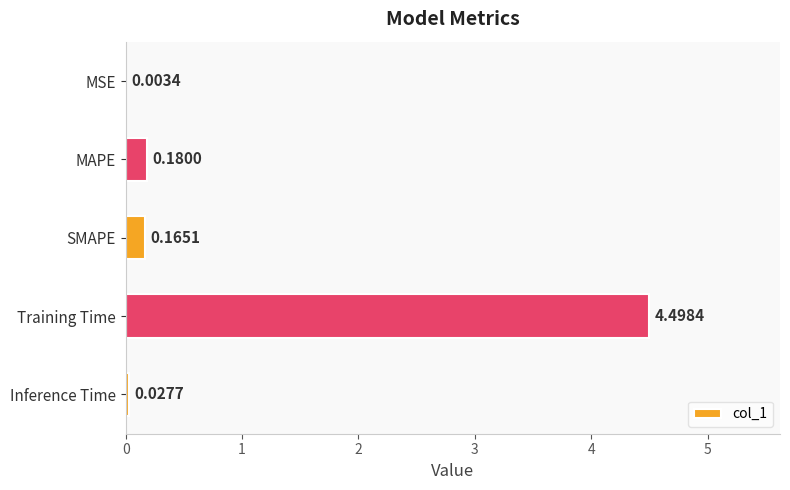

What is the sum of all values?

4.9